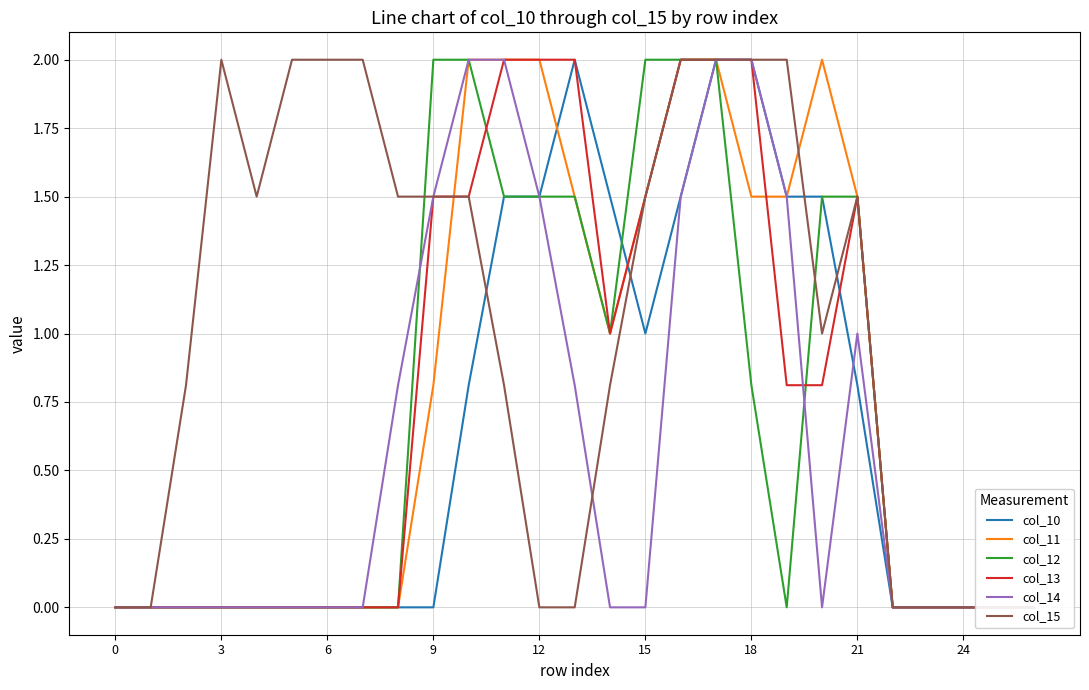

At which category is the sum across all series the highest?

17